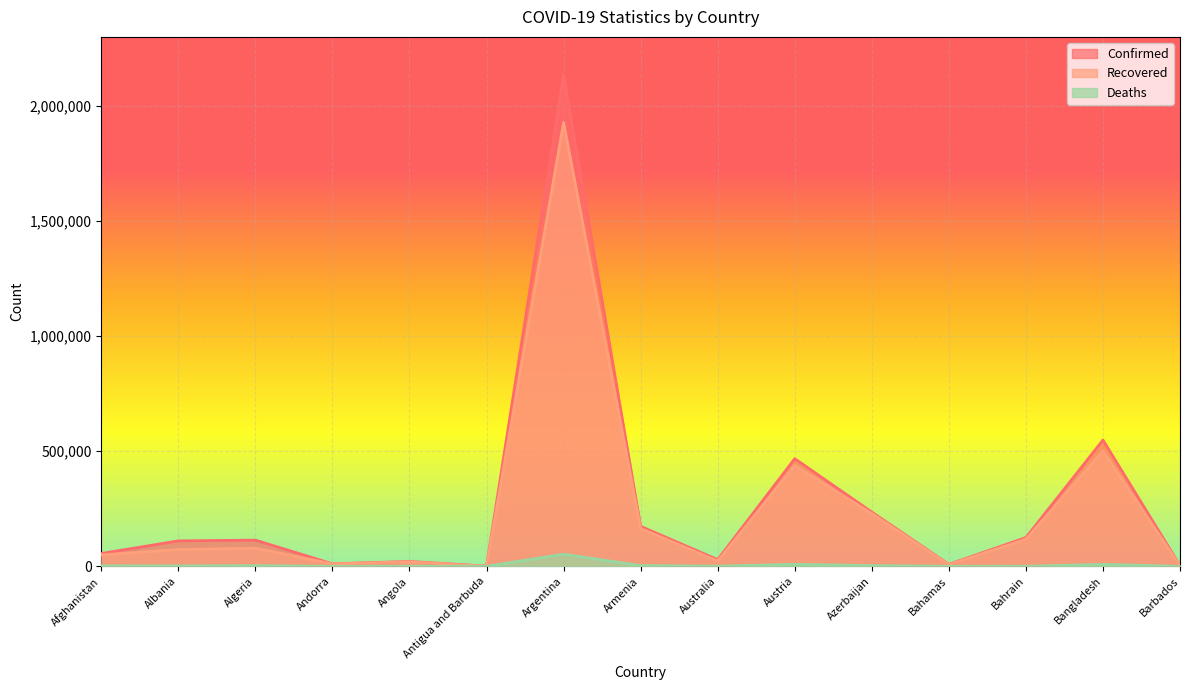

In Deaths, how many points are lower than both neighbors (excluding endpoints)?

5